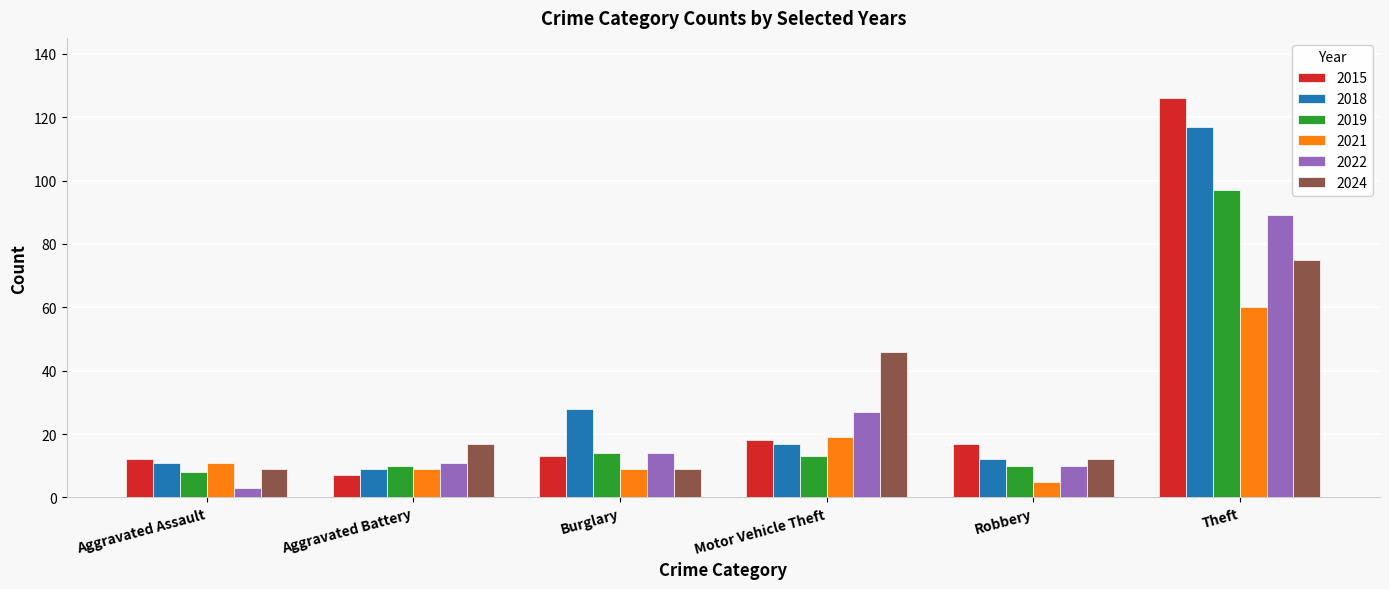

What is the spread (max minus min) of values at Robbery?

12